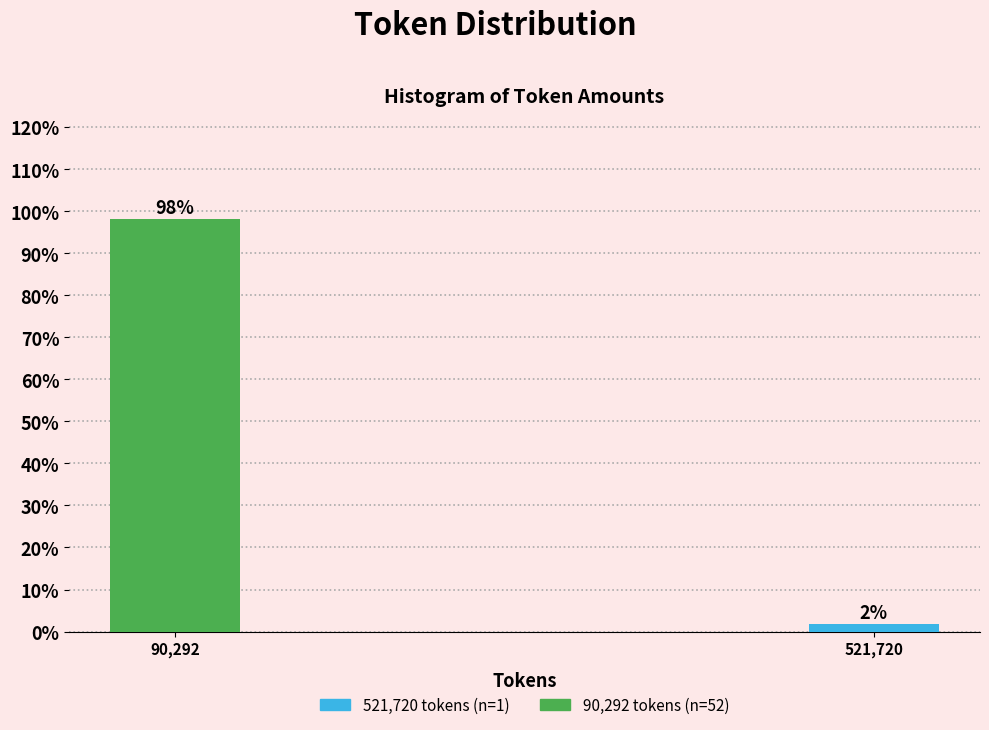

What is the value of the 1st bar from the left?

98.1